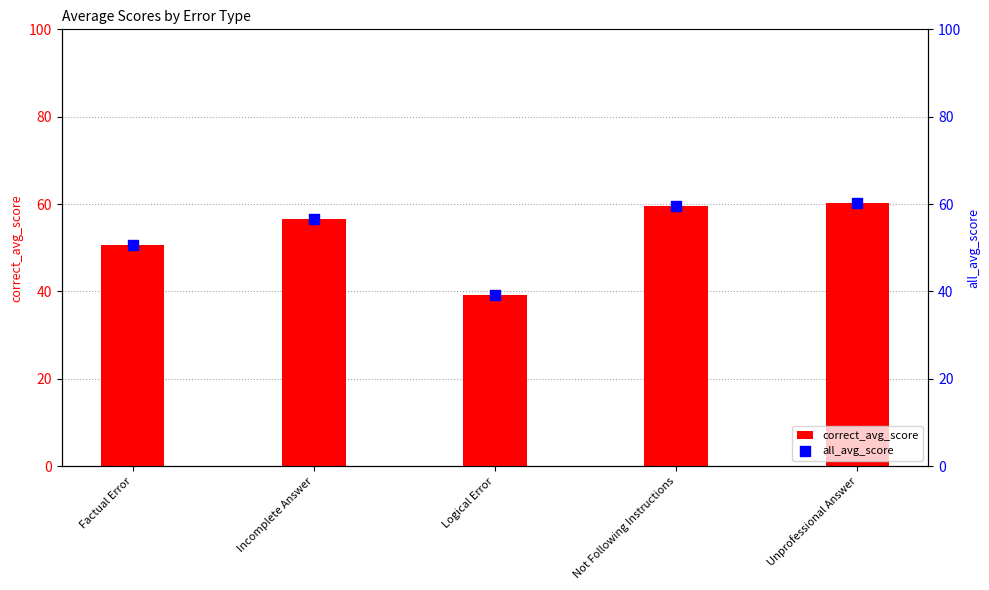

Is the value of all_avg_score at Unprofessional Answer greater than the value of correct_avg_score at Factual Error?

Yes